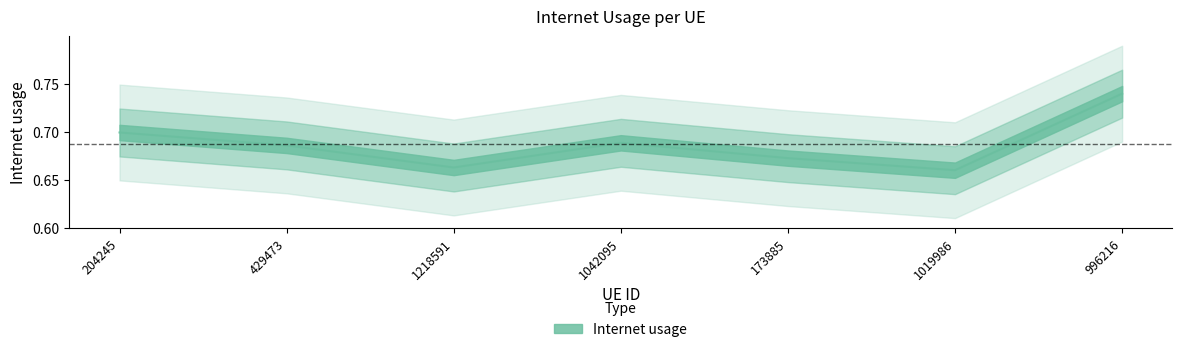

Which category has the lowest value across all series?

1019986